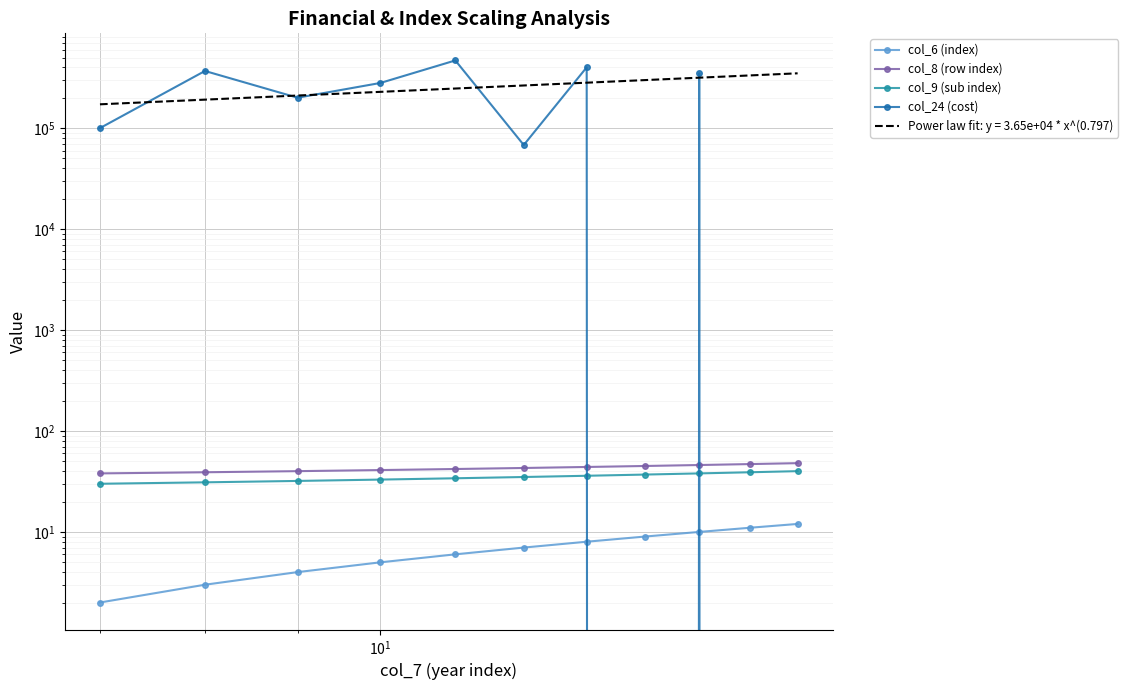

Is it true that col_6 (index) equals 2 at 6?

False